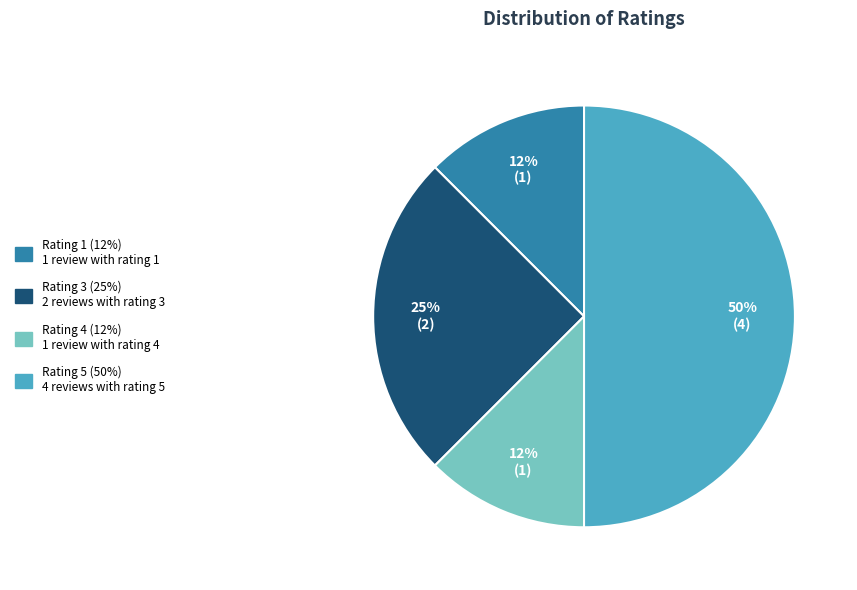

Which slice is the largest?

Rating 5